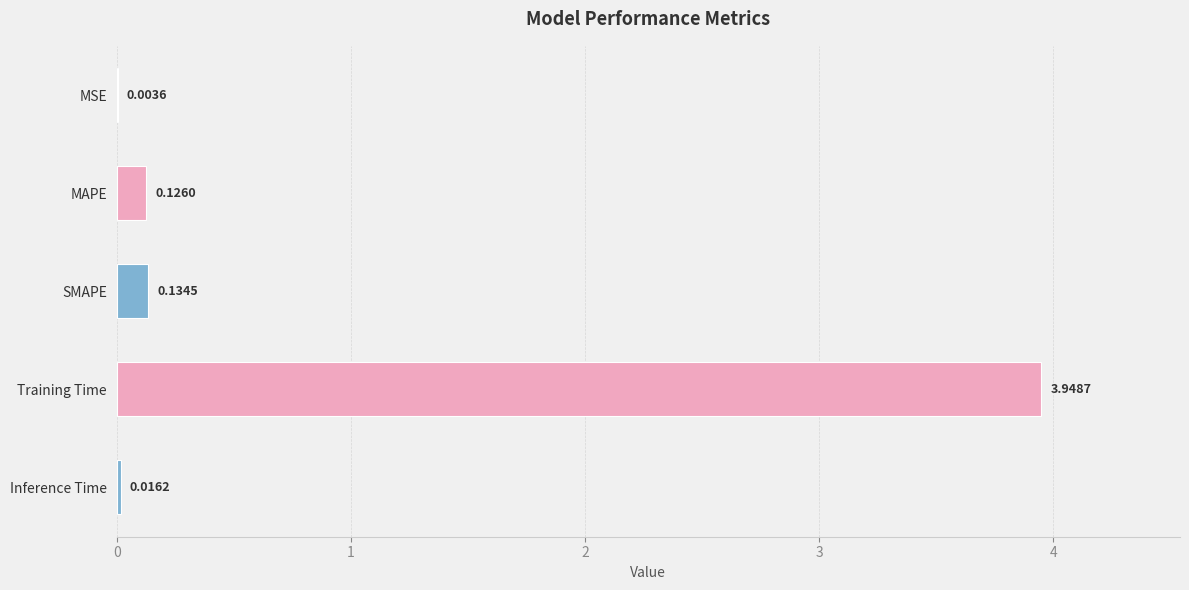

Are the bars grouped side by side (vs. stacked)?

No